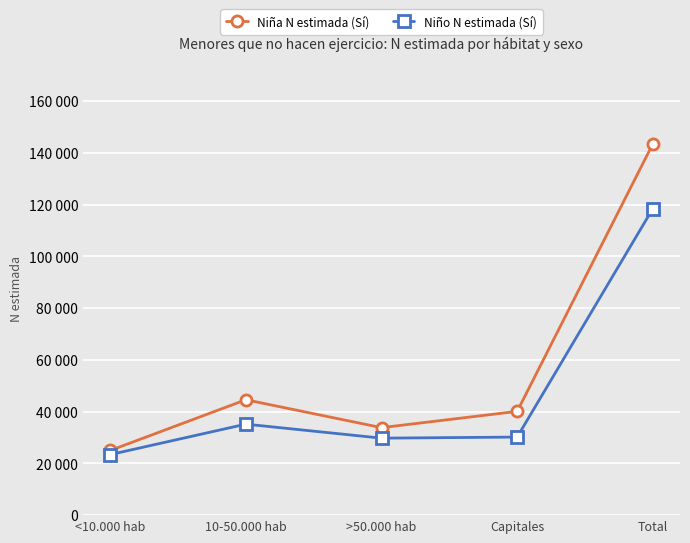

Is this an area chart (filled region under the line)?

No